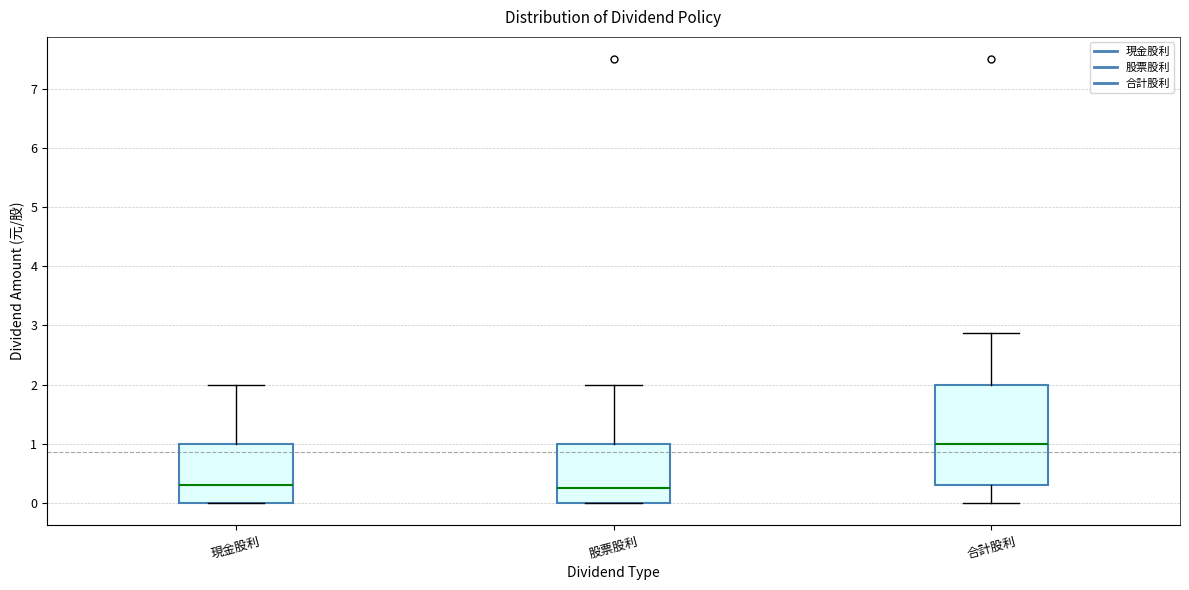

Reading left to right, transcribe this box plot: for each box, give where its median line is, the range the box spans, and where its two whiskers end, as read against the y-axis. The values are not printed on the chart, so give them approximately, as read against the axis.

現金股利: median 0.3, box 0.0 to 1.0, whiskers 0.0 to 2.0
股票股利: median 0.3, box 0.0 to 1.0, whiskers 0.0 to 2.0
合計股利: median 1.0, box 0.3 to 2.0, whiskers 0.0 to 2.9